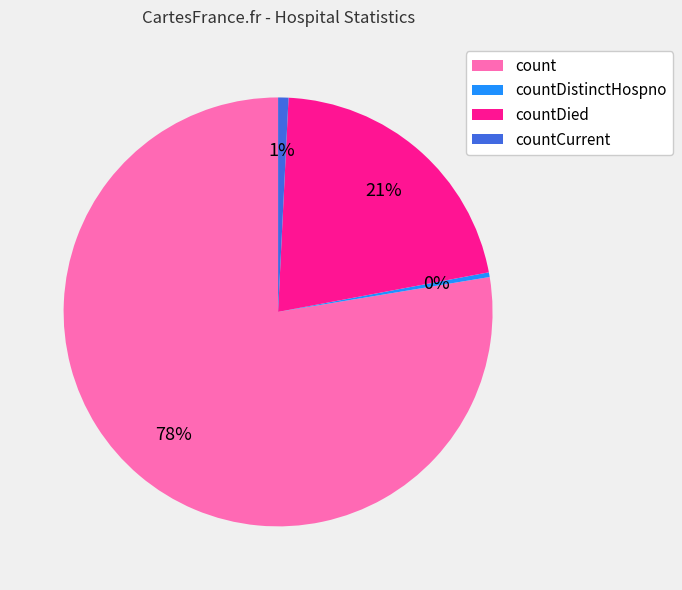

To the nearest percent, what is the average slice percentage?

25%